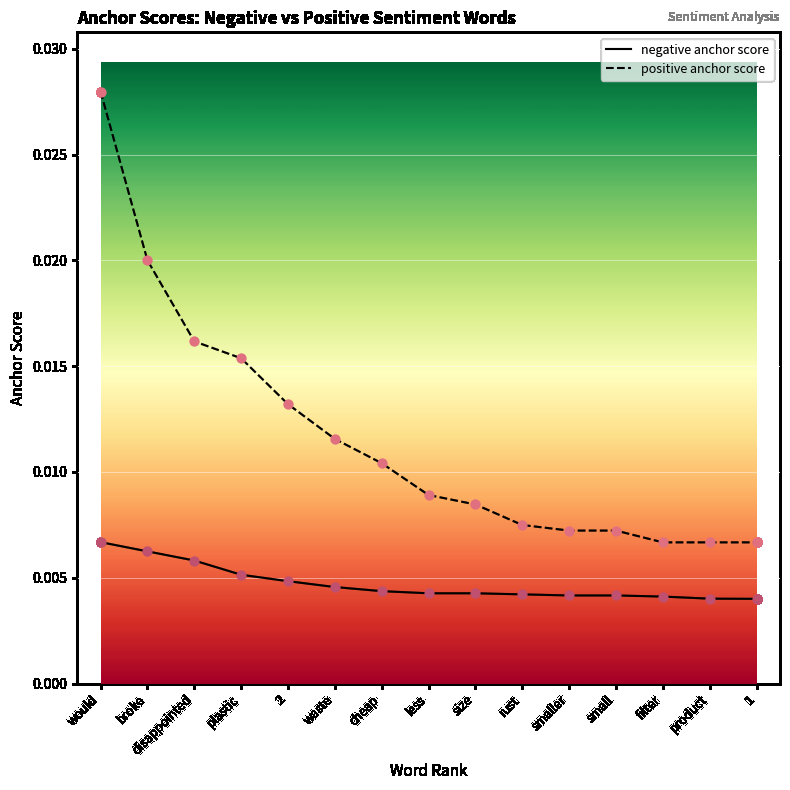

Which series has the largest range (max minus min)?

positive anchor score